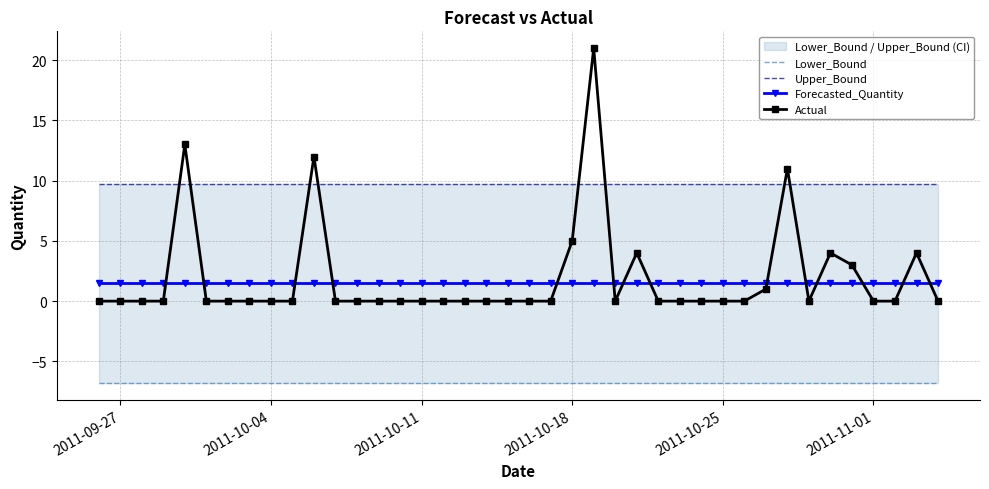

True or false: Actual has more than 2 interior local peaks.

True